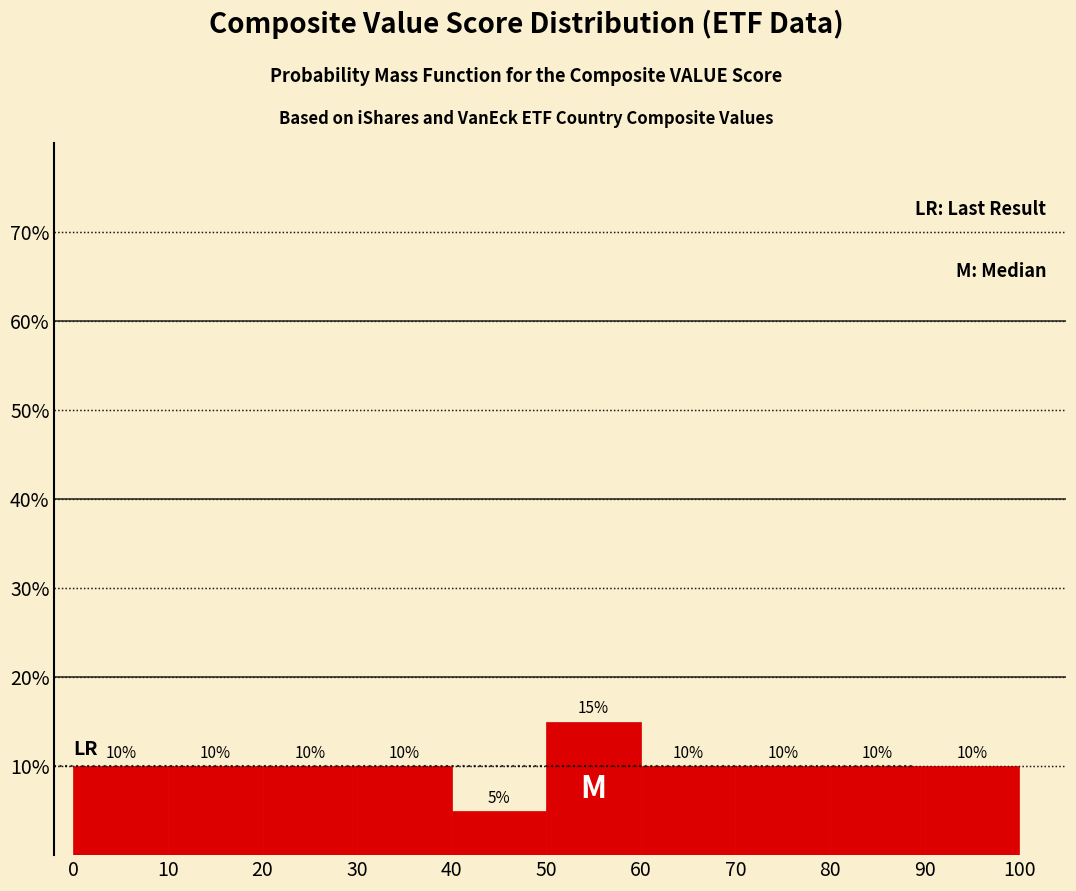

Reading left to right, list every bar in this chart as the range it spans on the x-axis followed by its height.

0 to 10: 10
10 to 20: 10
20 to 30: 10
30 to 40: 10
40 to 50: 5
50 to 60: 15
60 to 70: 10
70 to 80: 10
80 to 90: 10
90 to 100: 10